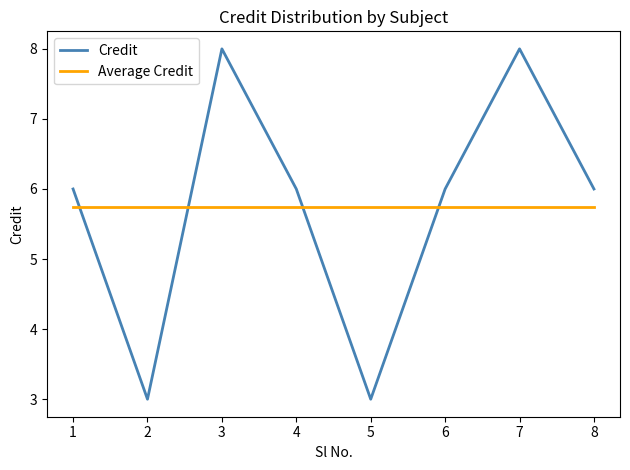

Is it true that Average Credit equals 8.6 at 7?

False